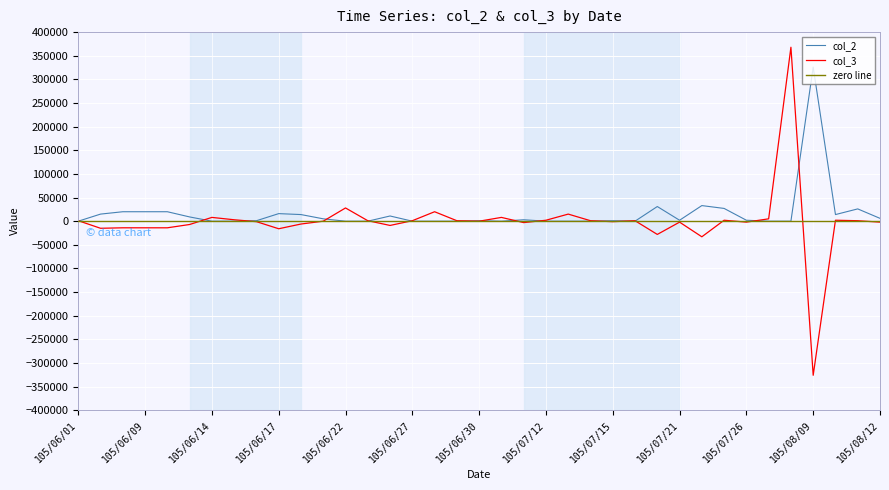

At how many categories does at least one series exceed 241409?

2